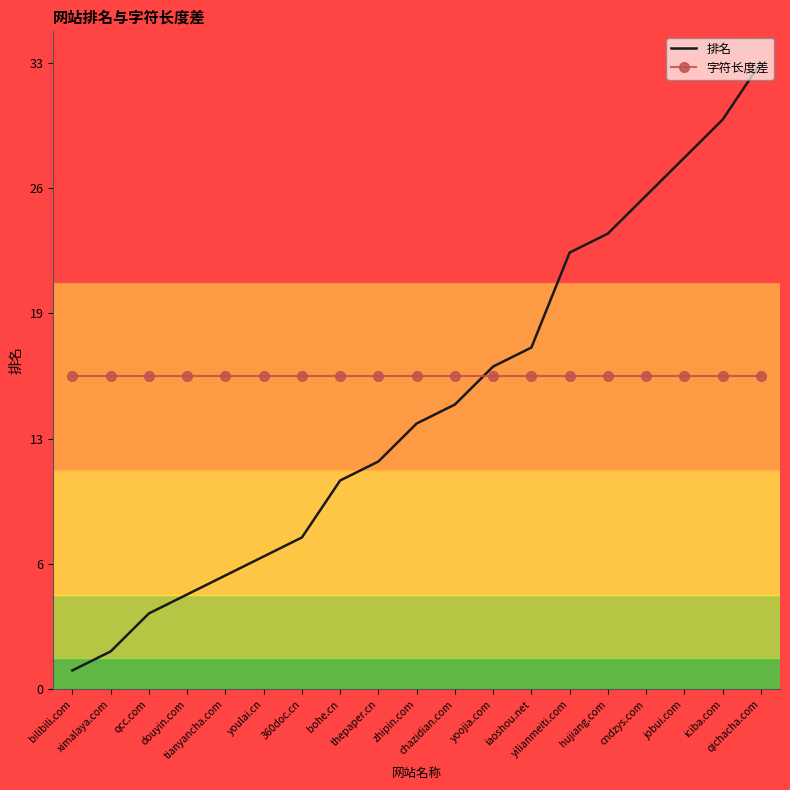

What are all the series names shown in the legend?

排名, 字符长度差